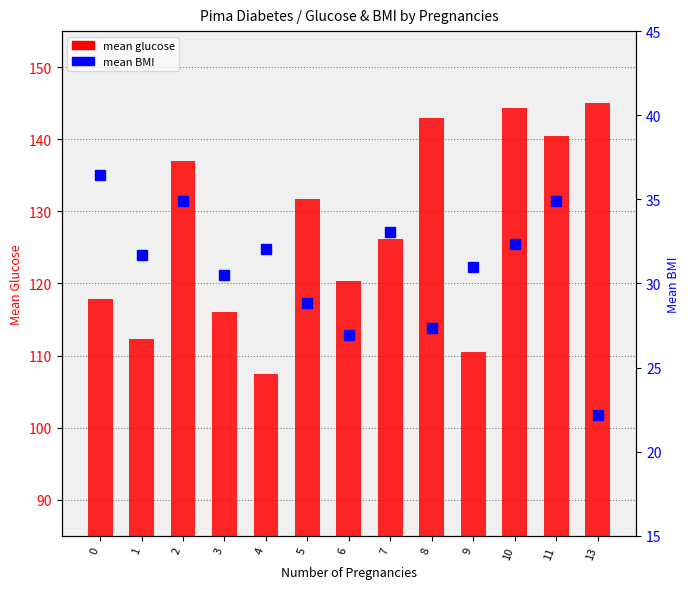

Reading left to right, extract all data points from this chart.

mean glucose: 117.8	112.3	137.0	116.0	107.4	131.7	120.4	126.2	143.0	110.5	144.4	140.5	145.0
mean BMI: 36.4	31.7	34.9	30.5	32.1	28.8	26.9	33.1	27.3	31.0	32.4	34.9	22.2